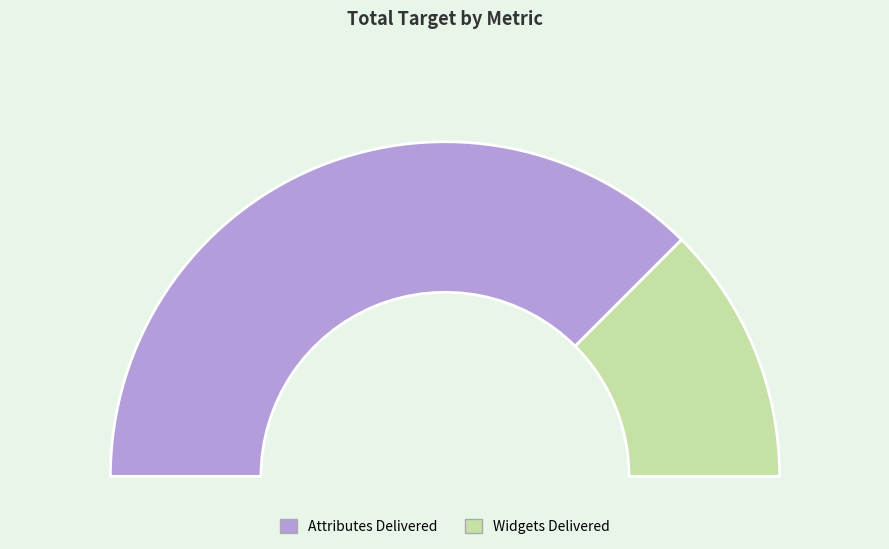

True or false: Attributes Delivered accounts for 65% of the total.

False